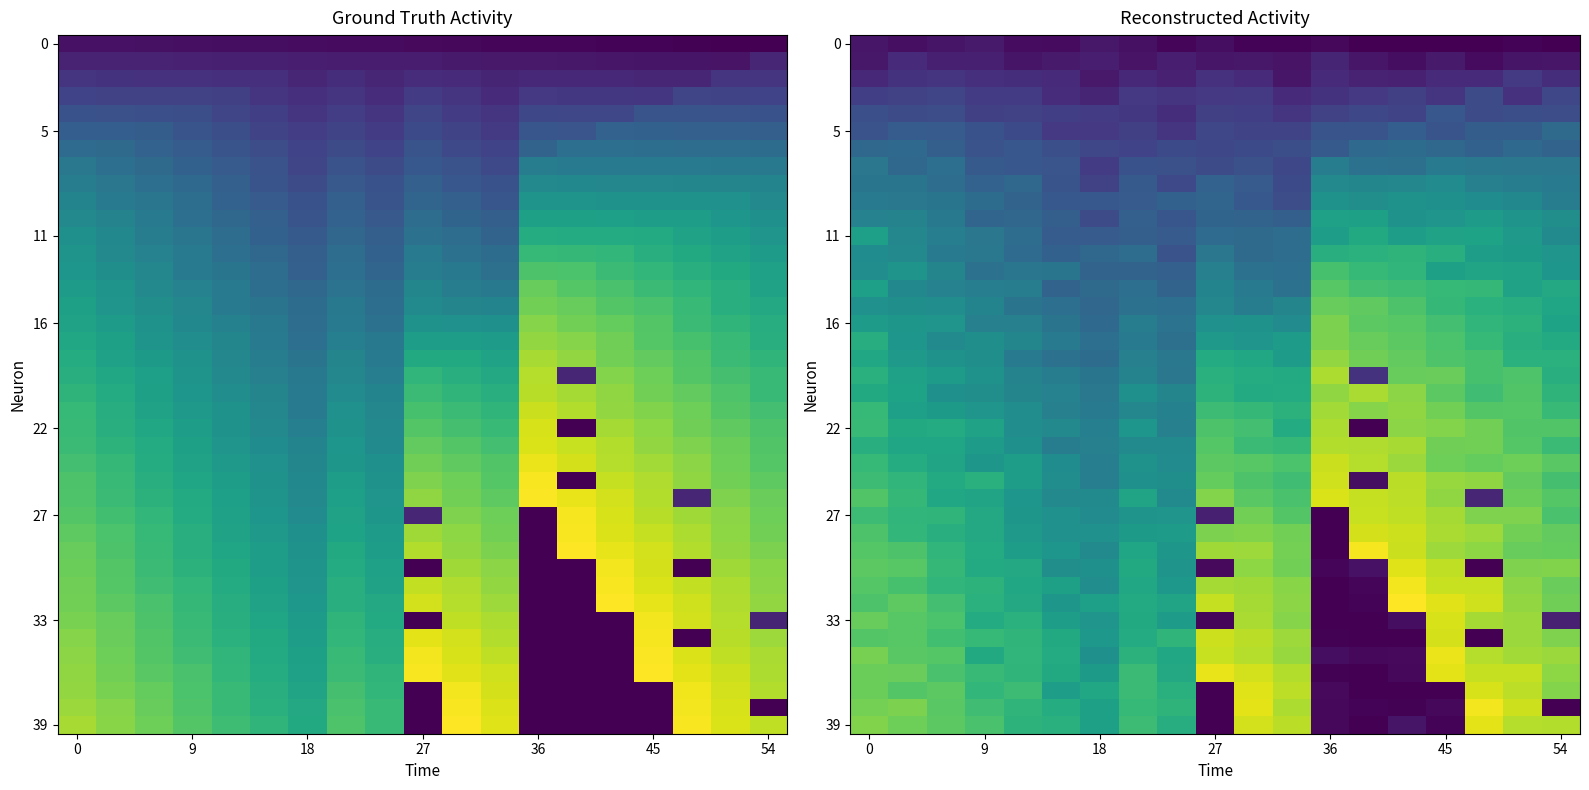

At which category is the sum across all series the highest?

17